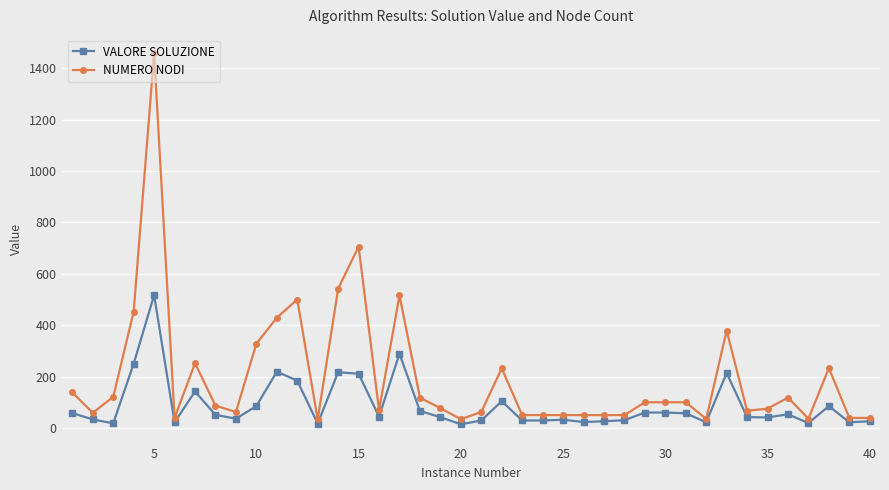

Which series has the widest spread of values?

NUMERO NODI